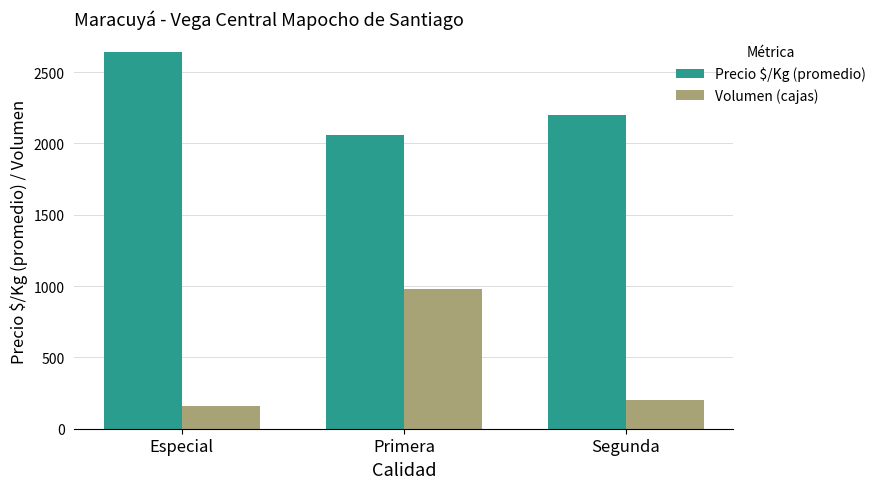

Which series has the largest total across all categories?

Precio $/Kg (promedio)